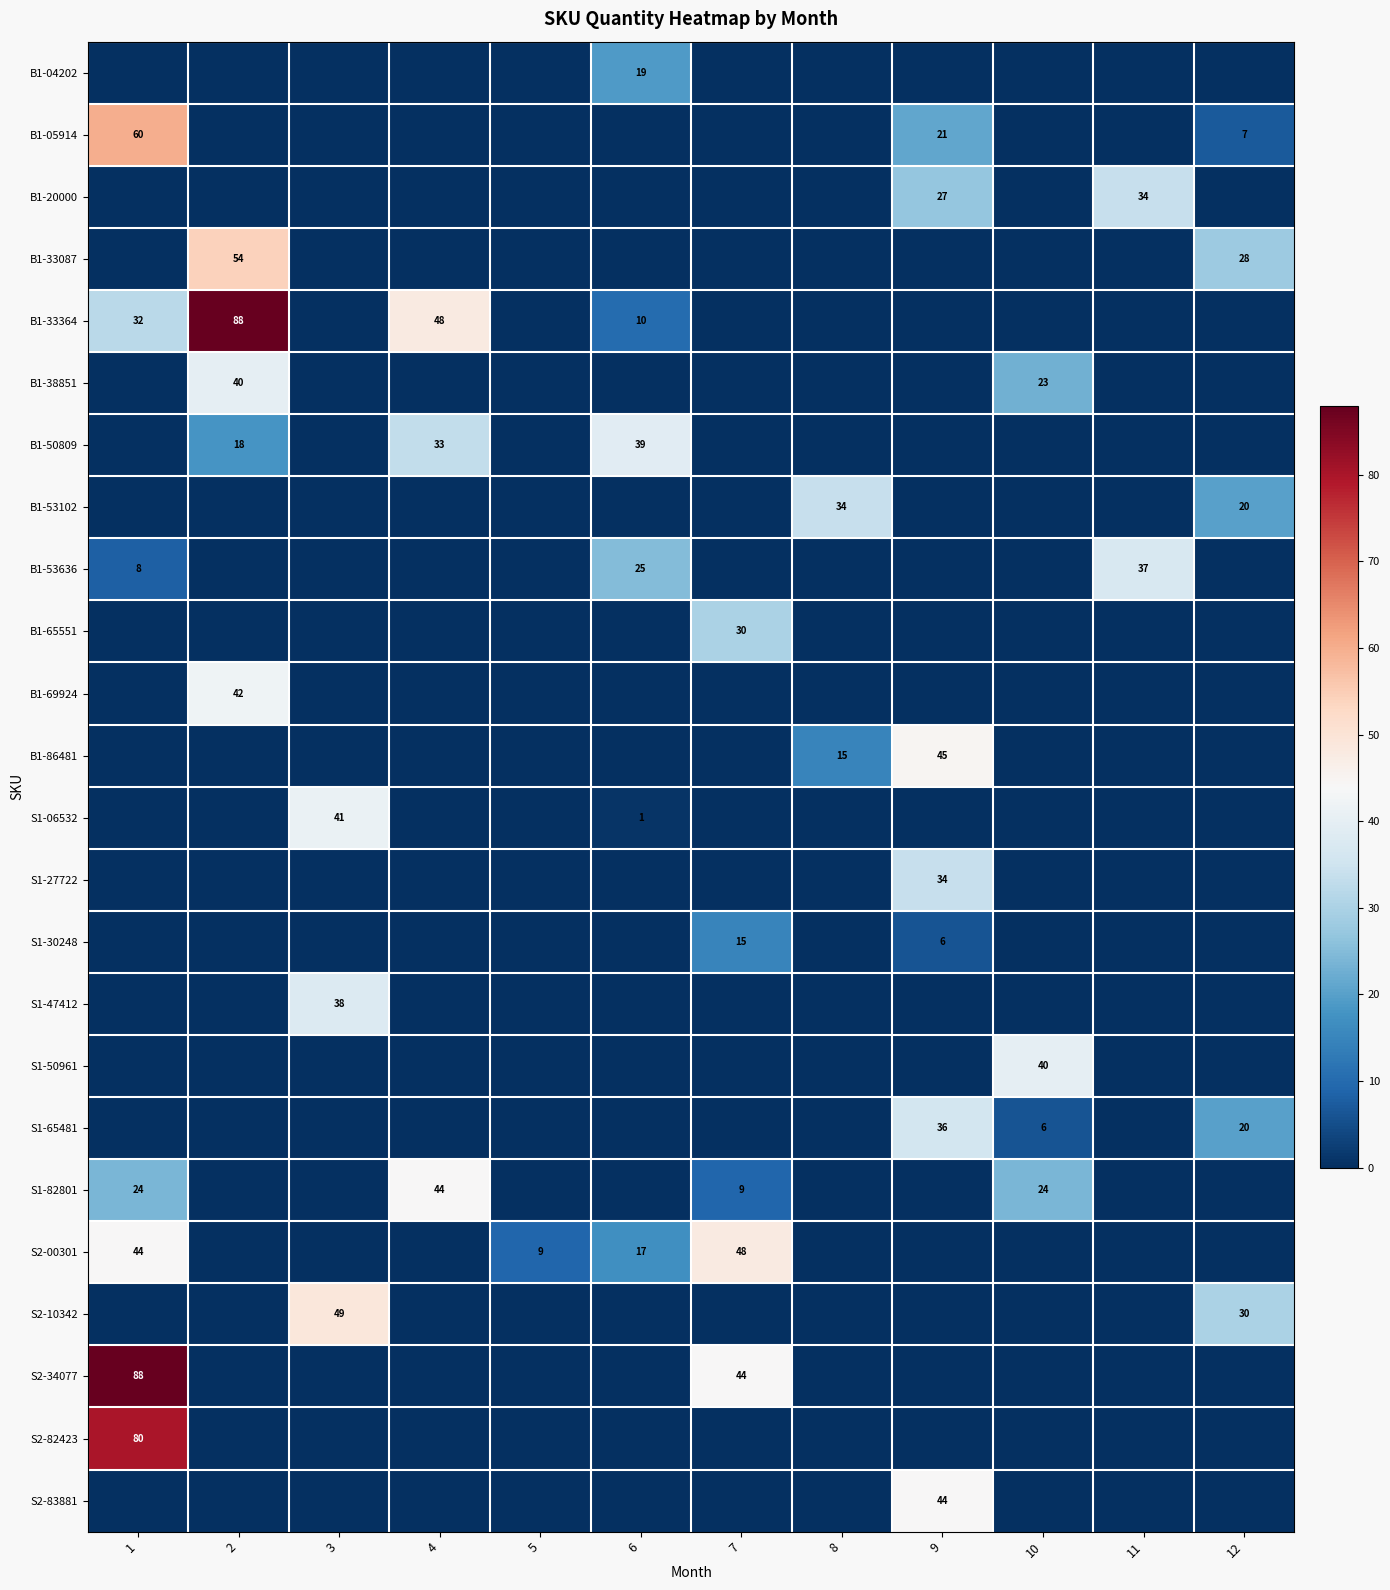

What is the sum of all B1-69924 values?

42